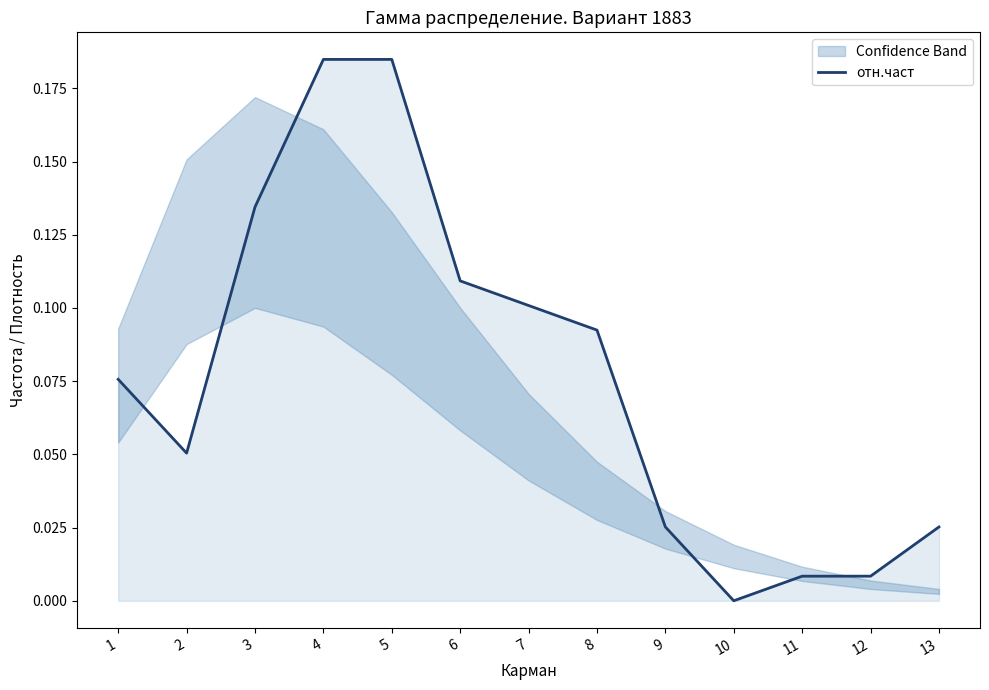

What is the sum of all values?

1.0